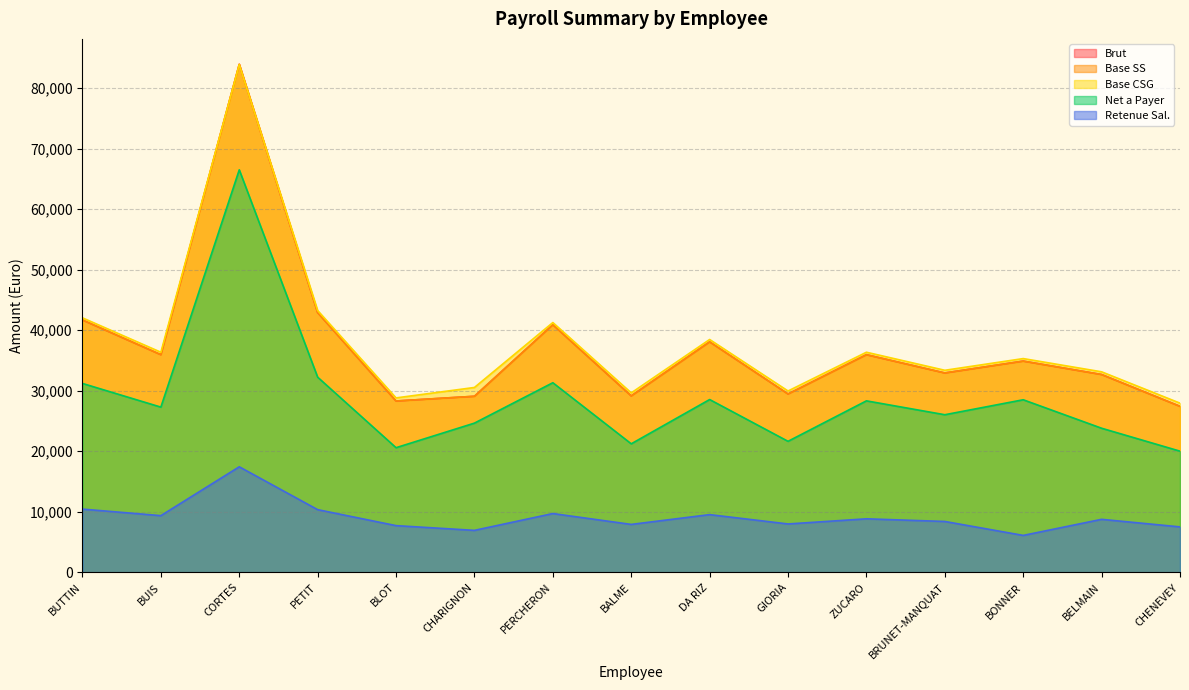

Is it true that Brut equals 57289.9 at BELMAIN?

False